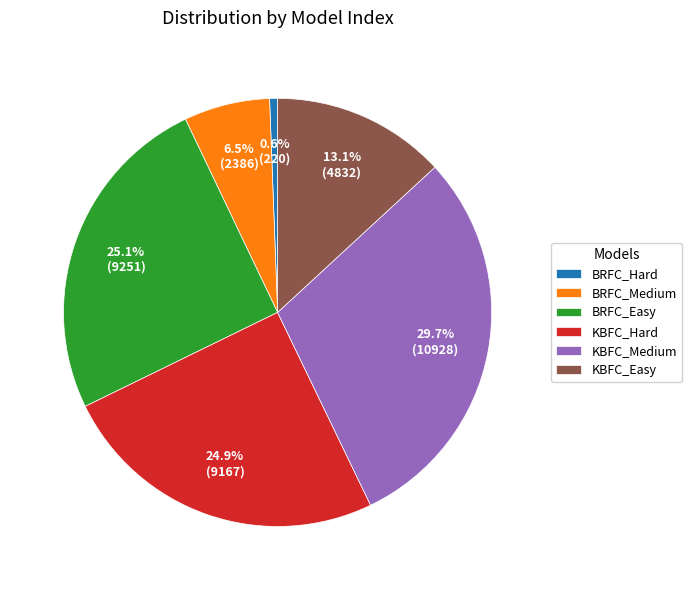

What percentage do KBFC_Easy and BRFC_Hard together represent?

13.7%